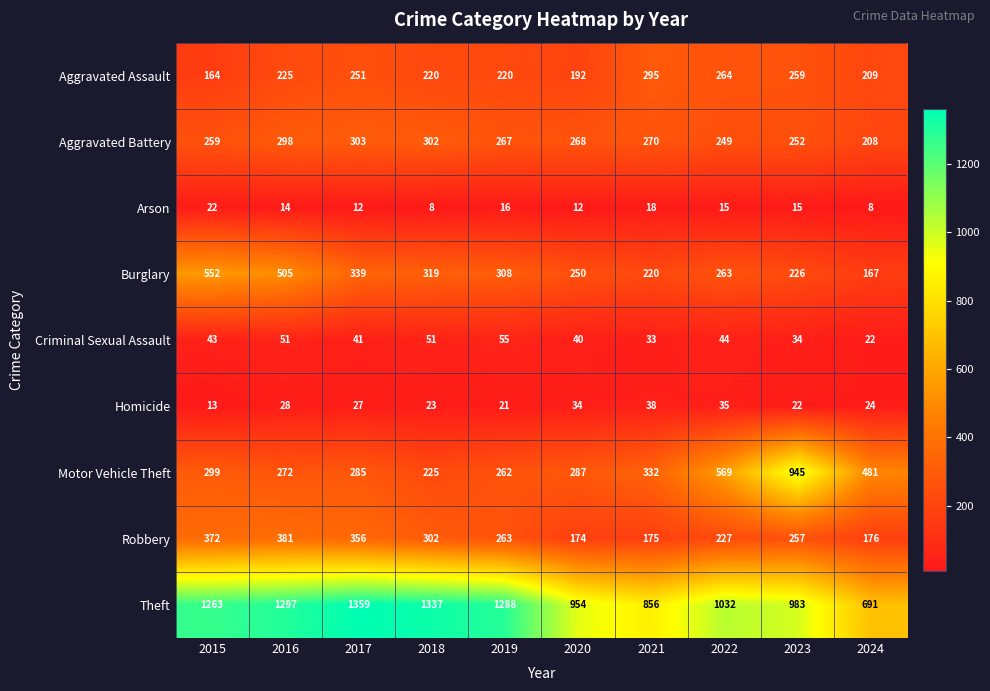

Read the Theft value at 2022.

1032